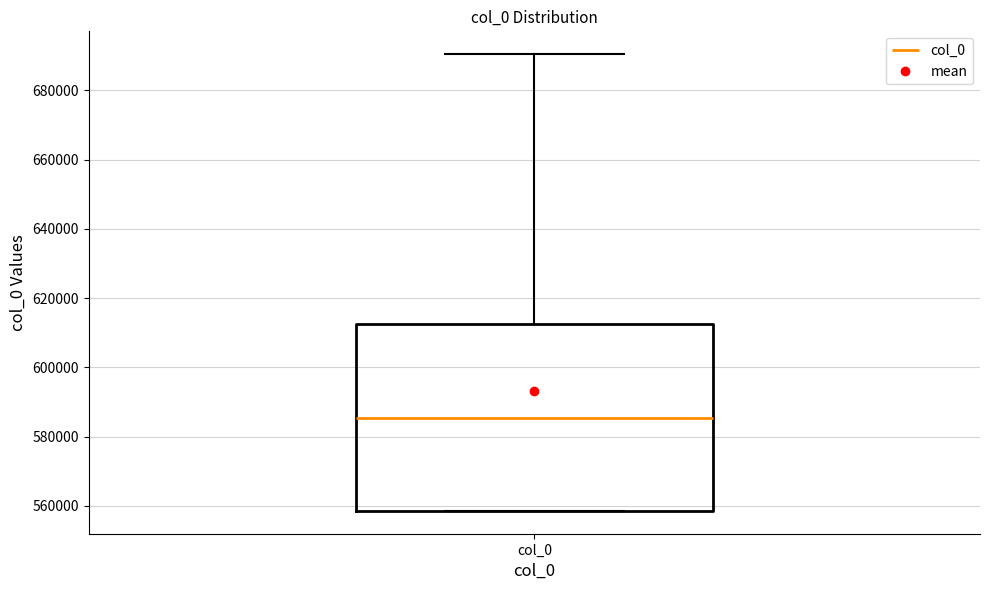

Read this box plot against the y-axis: the position of the median line, the range covered by the box, and the ends of both whiskers. The values are not printed on the chart, so give them approximately, as read against the axis.

median 586000, box 558000 to 612000, whiskers 558000 to 690000